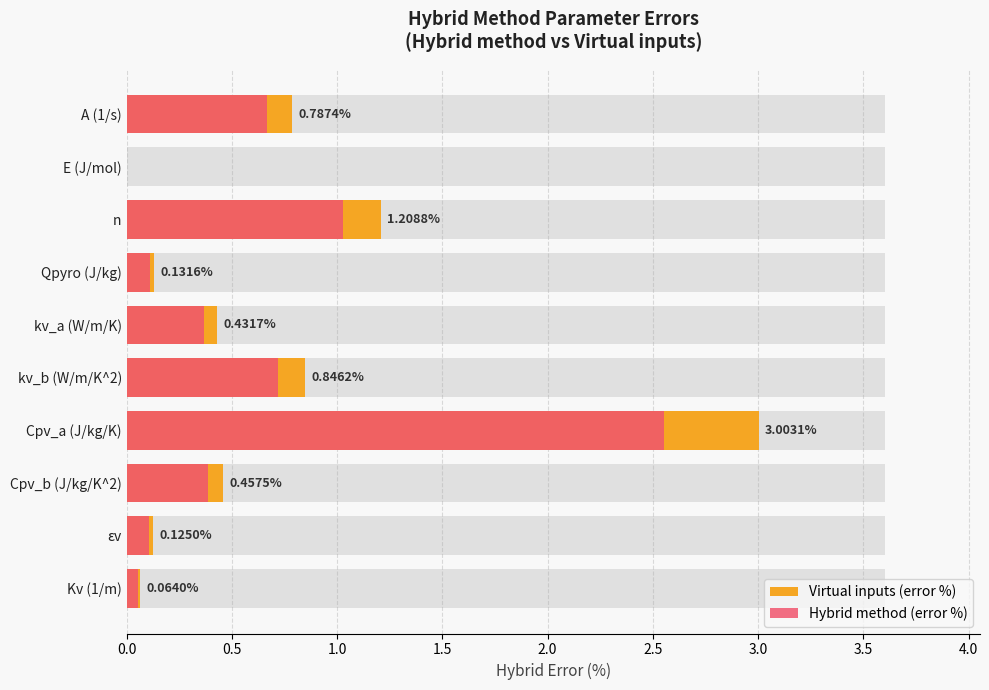

Which series changed the most between n and Cpv_a (J/kg/K)?

Virtual inputs (error %)